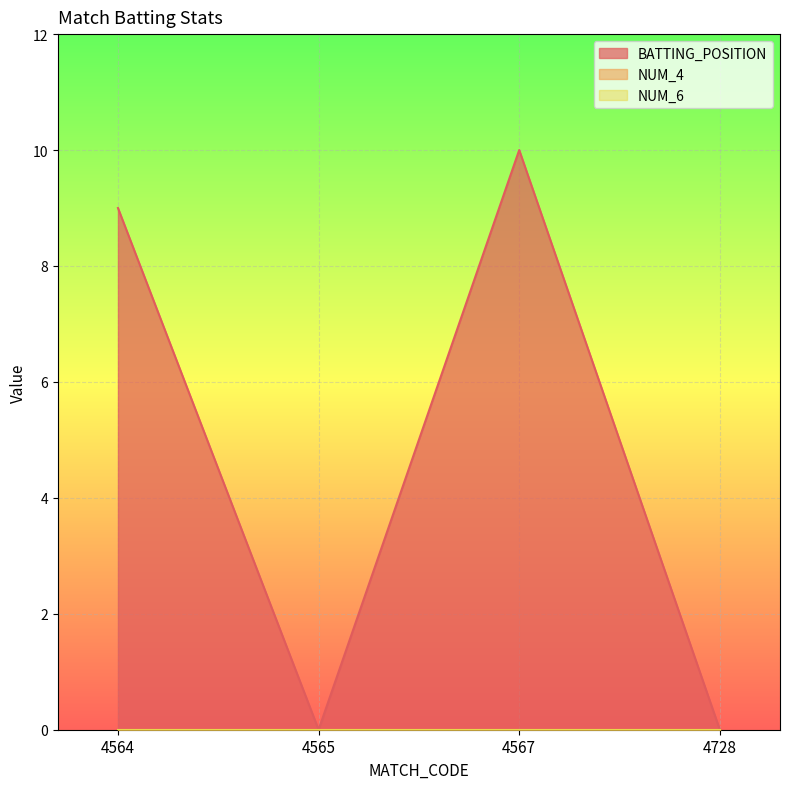

Which series has the largest total across all categories?

BATTING_POSITION